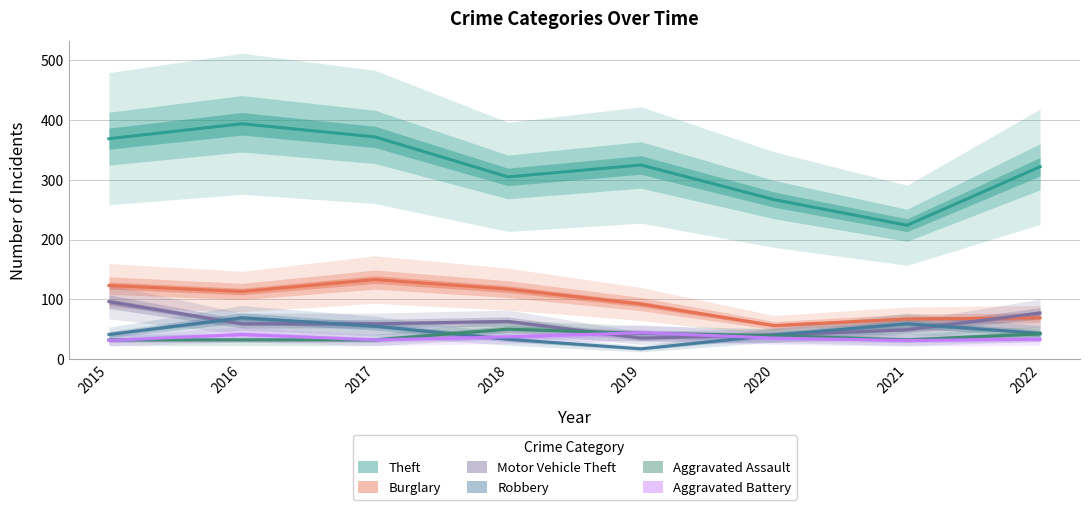

Where does the Aggravated Battery series first go above 35?

2016